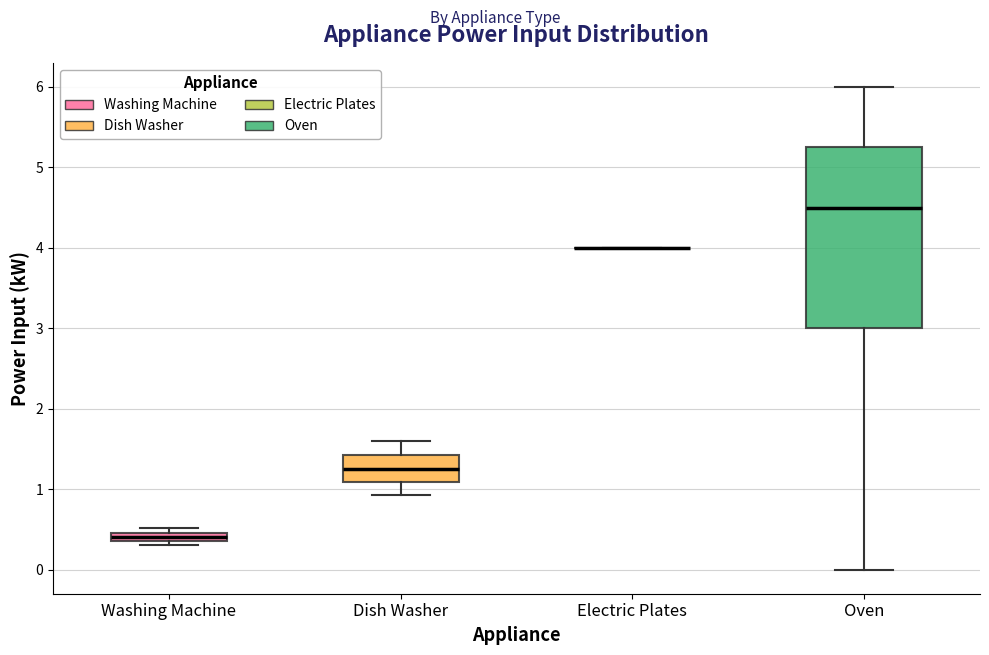

Comparing the boxes themselves (not the whiskers), which one is the tallest?

Oven